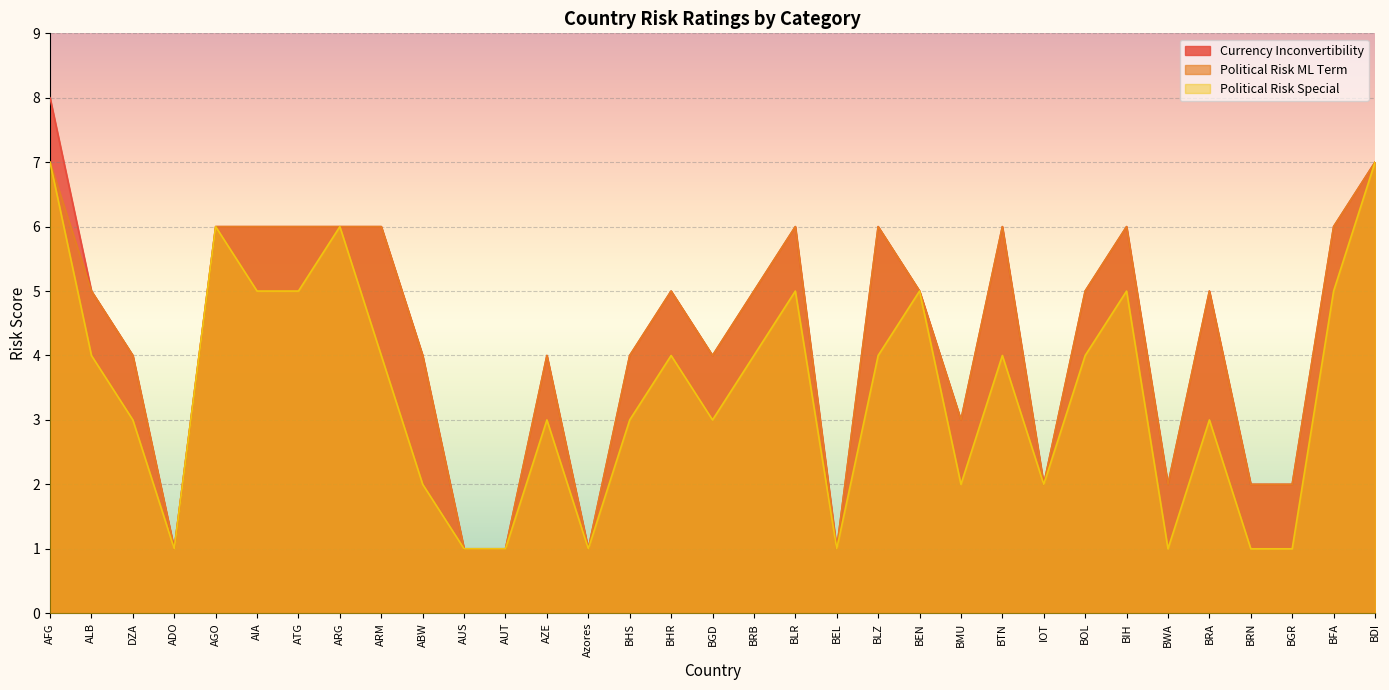

Reading right to left, transcribe all the data shown in this chart.

Currency Inconvertibility: BDI=7	BFA=6	BGR=2	BRN=2	BRA=5	BWA=2	BIH=6	BOL=5	IOT=2	BTN=6	BMU=3	BEN=5	BLZ=6	BEL=1	BLR=6	BRB=5	BGD=4	BHR=5	BHS=4	Azores=1	AZE=4	AUT=1	AUS=1	ABW=4	ARM=6	ARG=6	ATG=6	AIA=6	AGO=6	ADO=1	DZA=4	ALB=5	AFG=8
Political Risk ML Term: BDI=7	BFA=6	BGR=2	BRN=2	BRA=5	BWA=2	BIH=6	BOL=5	IOT=2	BTN=6	BMU=3	BEN=5	BLZ=6	BEL=1	BLR=6	BRB=5	BGD=4	BHR=5	BHS=4	Azores=1	AZE=4	AUT=1	AUS=1	ABW=4	ARM=6	ARG=6	ATG=6	AIA=6	AGO=6	ADO=1	DZA=4	ALB=5	AFG=7
Political Risk Special: BDI=7	BFA=5	BGR=1	BRN=1	BRA=3	BWA=1	BIH=5	BOL=4	IOT=2	BTN=4	BMU=2	BEN=5	BLZ=4	BEL=1	BLR=5	BRB=4	BGD=3	BHR=4	BHS=3	Azores=1	AZE=3	AUT=1	AUS=1	ABW=2	ARM=4	ARG=6	ATG=5	AIA=5	AGO=6	ADO=1	DZA=3	ALB=4	AFG=7